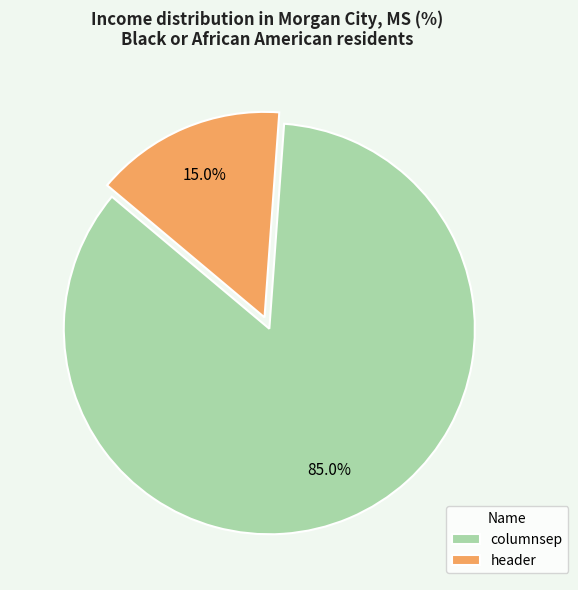

Which category has the biggest portion of the pie?

columnsep